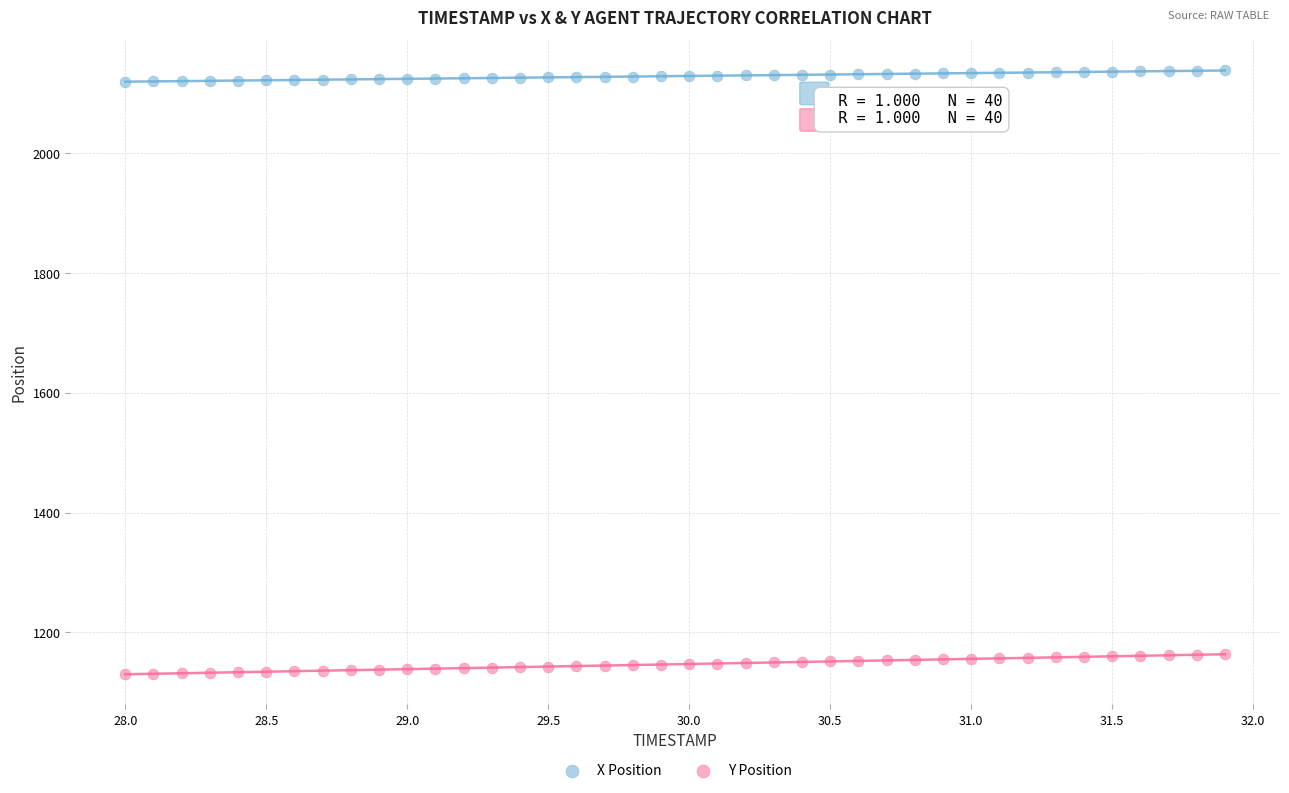

What is the X range (max minus min) for the scatter plot?

3.9